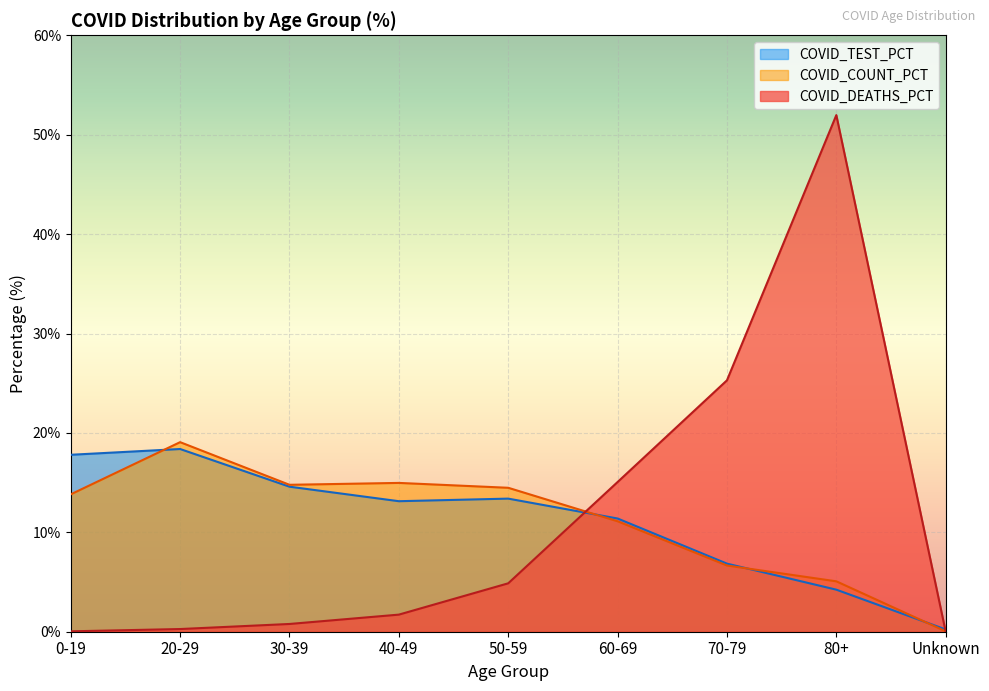

True or false: COVID_COUNT_PCT and COVID_DEATHS_PCT intersect in this chart.

True